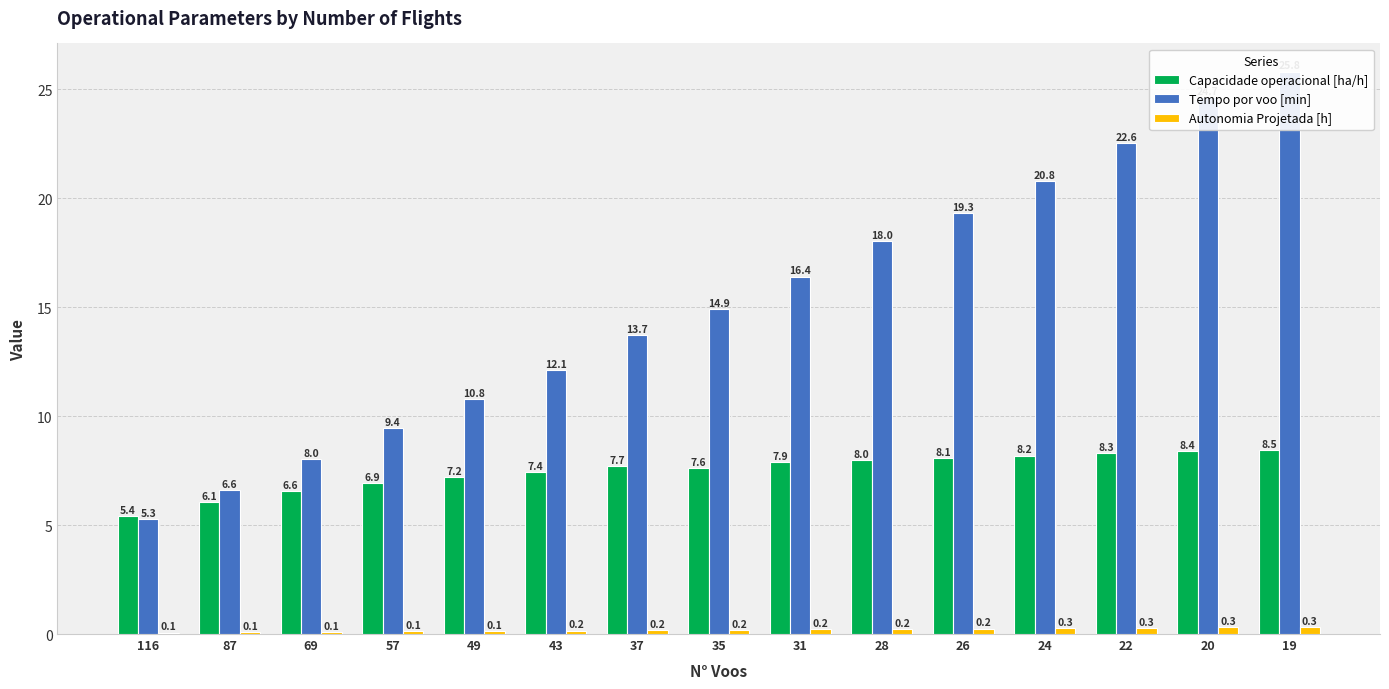

What is the value of the Capacidade operacional [ha/h] bar at the 11th from the left?

8.1